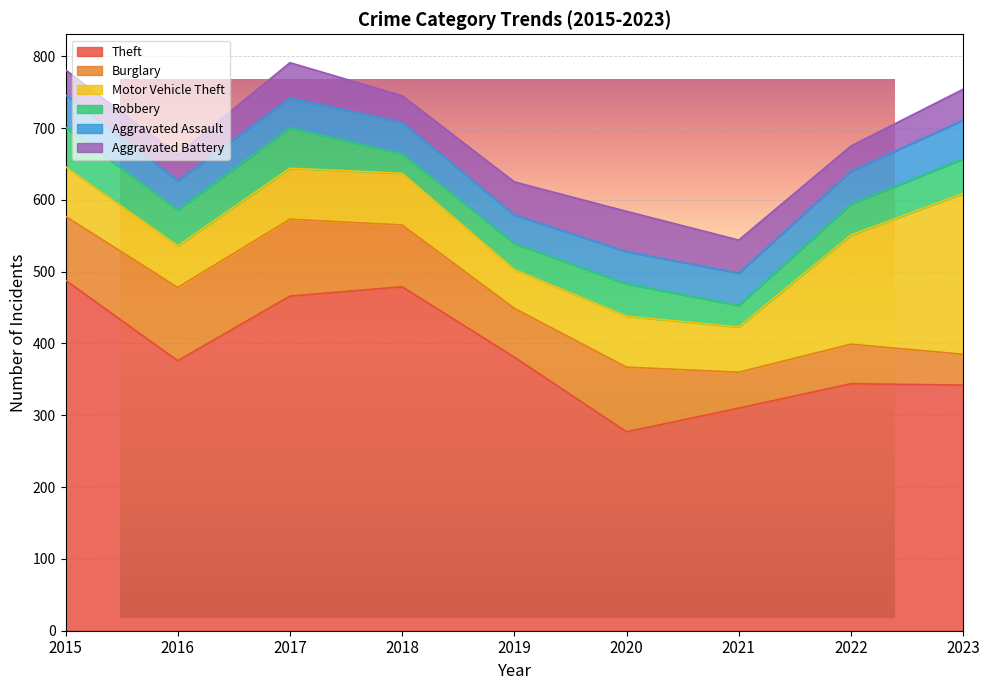

True or false: Theft and Robbery cross at least once.

False